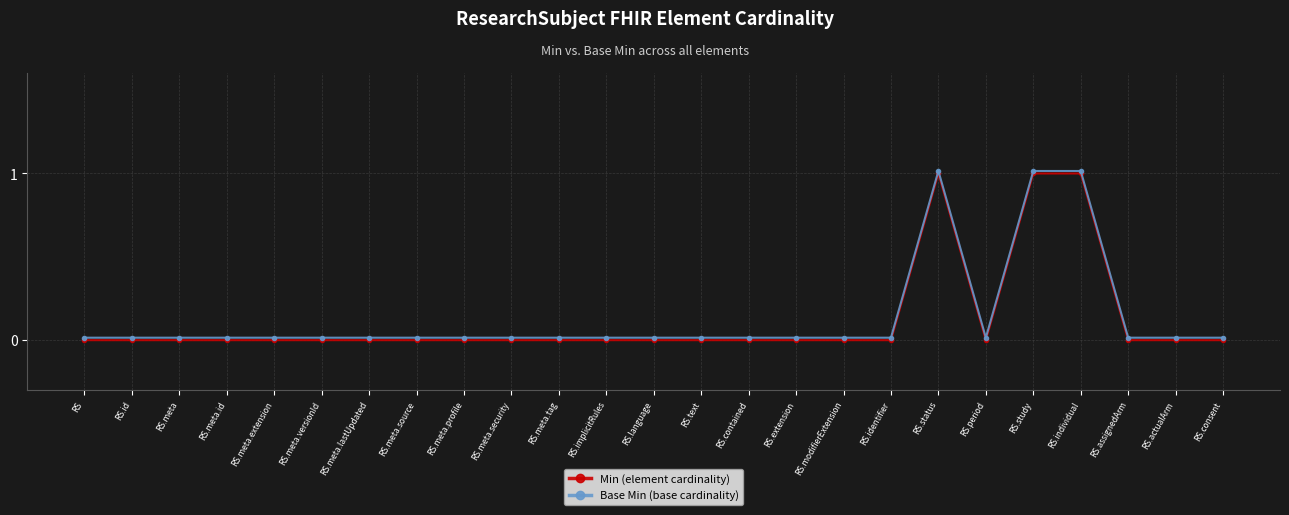

True or false: Base Min (base cardinality) and Min (element cardinality) intersect in this chart.

False